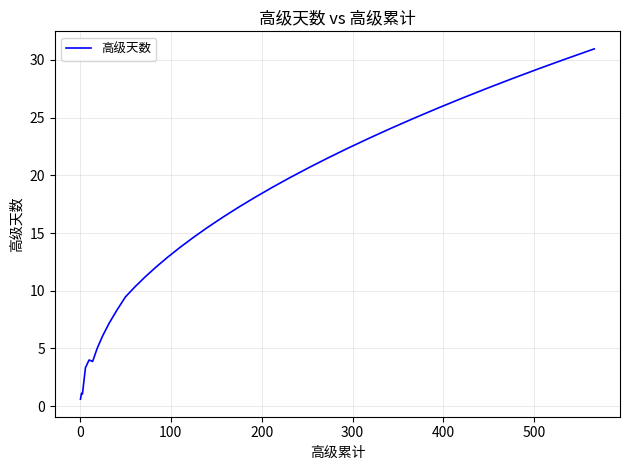

What is the difference between the maximum and minimum values?

30.4